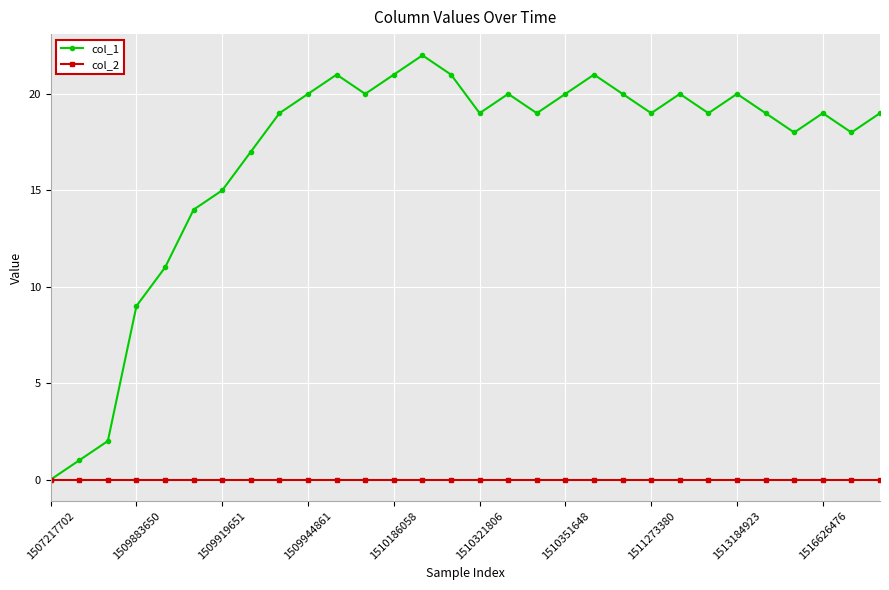

In col_1, how many points are lower than both neighbors (excluding endpoints)?

7